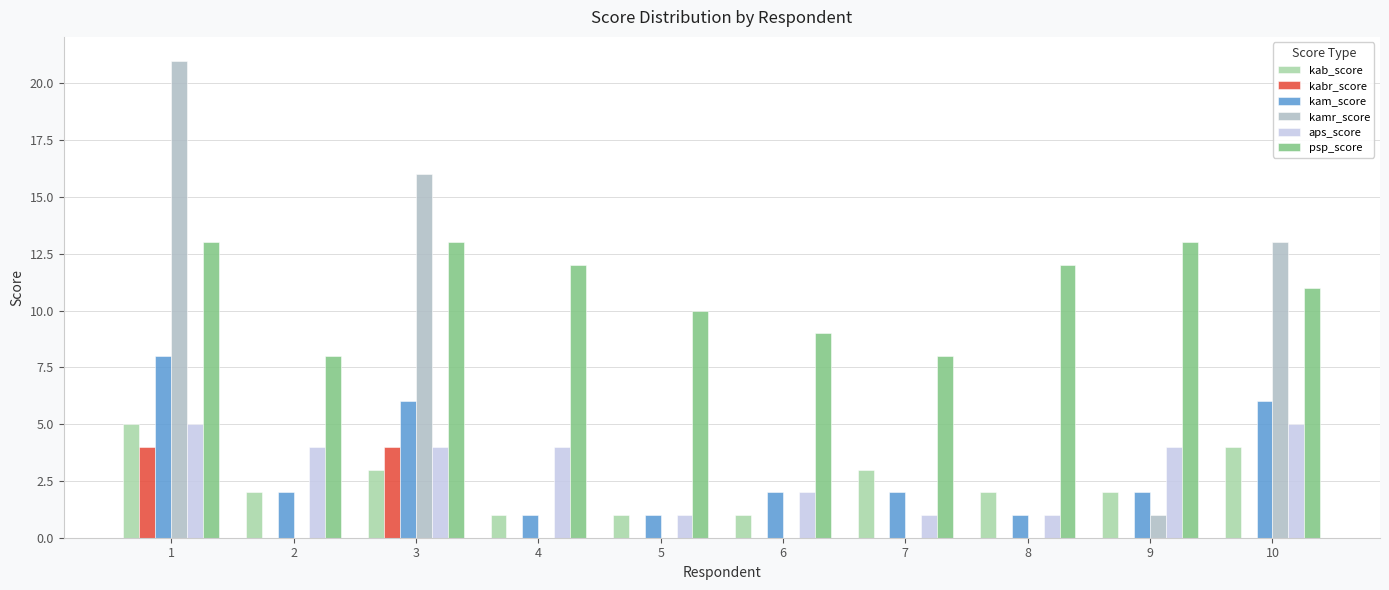

What is the difference between the kamr_score values at 4 and 1?

21